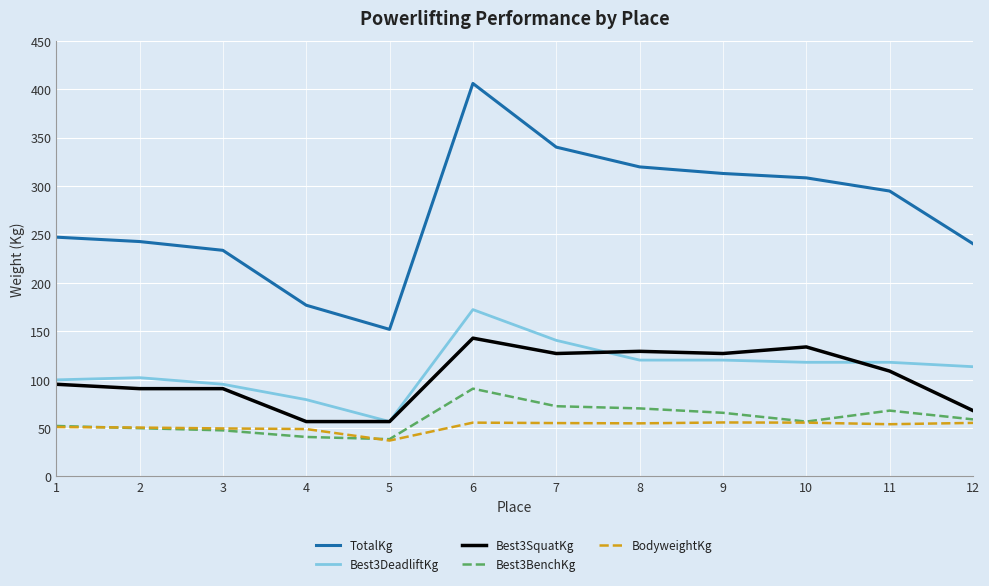

True or false: Best3DeadliftKg has a value of 120.2 at 9.

True